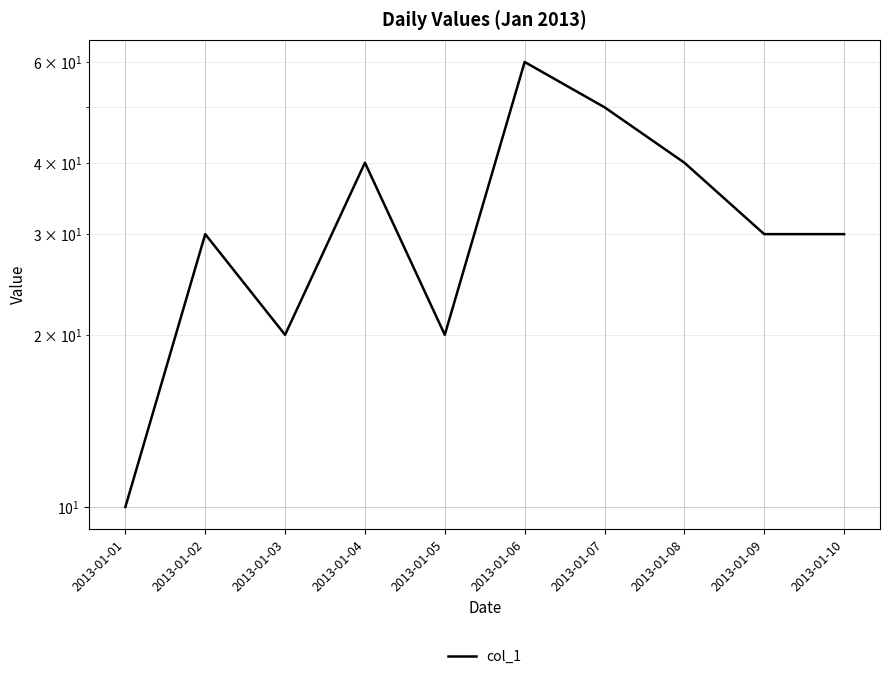

What is the difference between the maximum and minimum values?

50